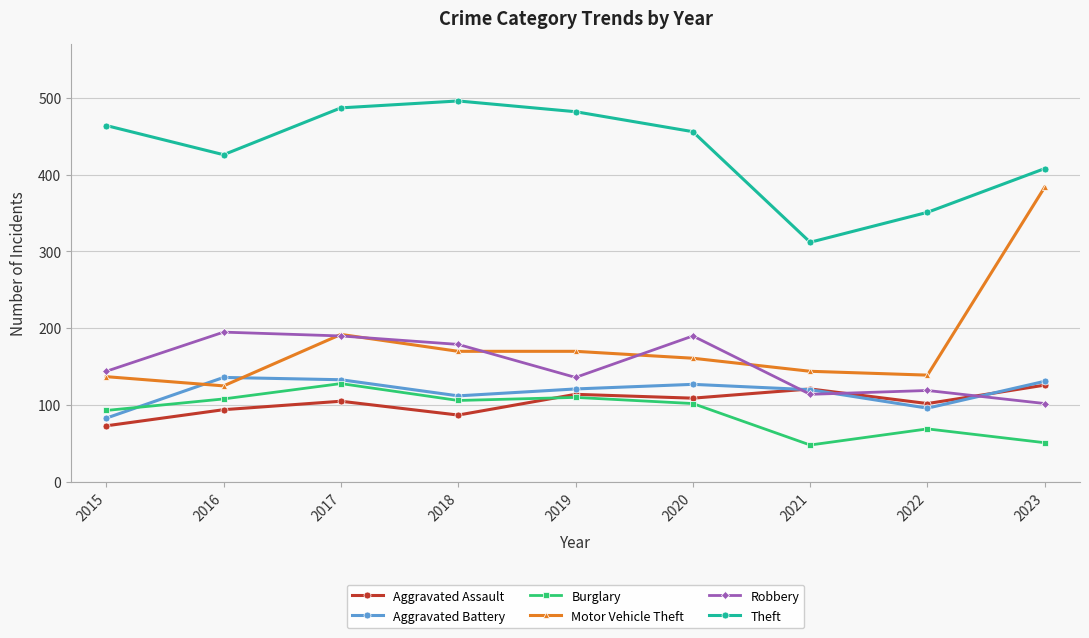

Does the chart have visible grid lines?

Yes